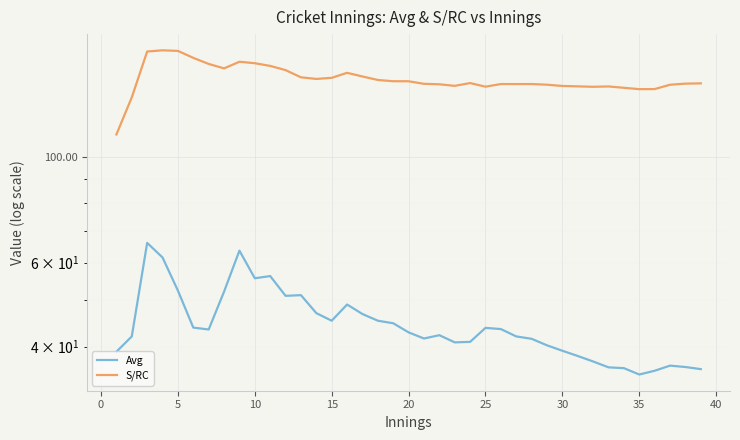

The value of S/RC at 36 is 199.6. True or false?

False